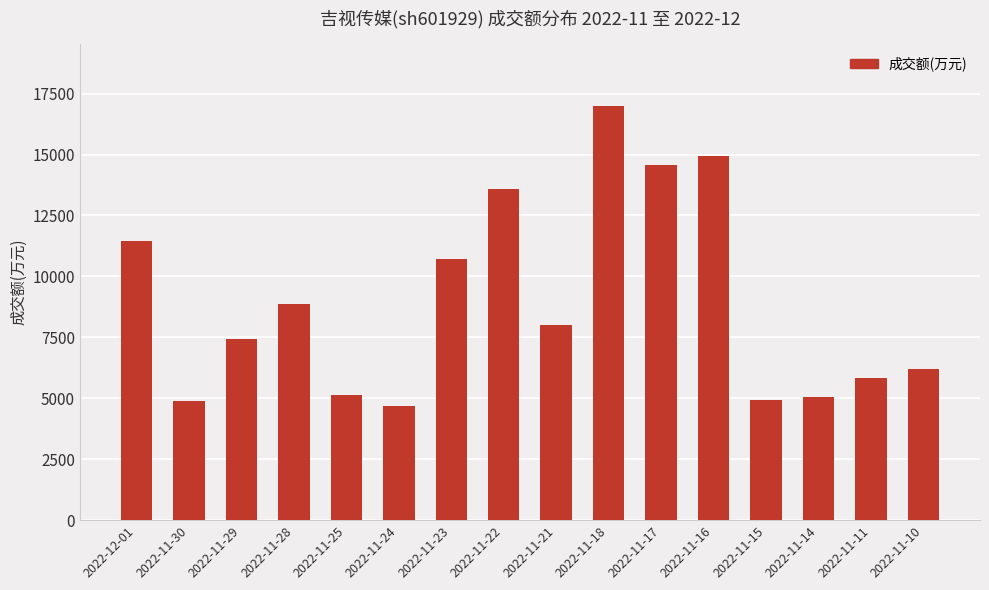

What is the label of the 13th bar from the right?

2022-11-28